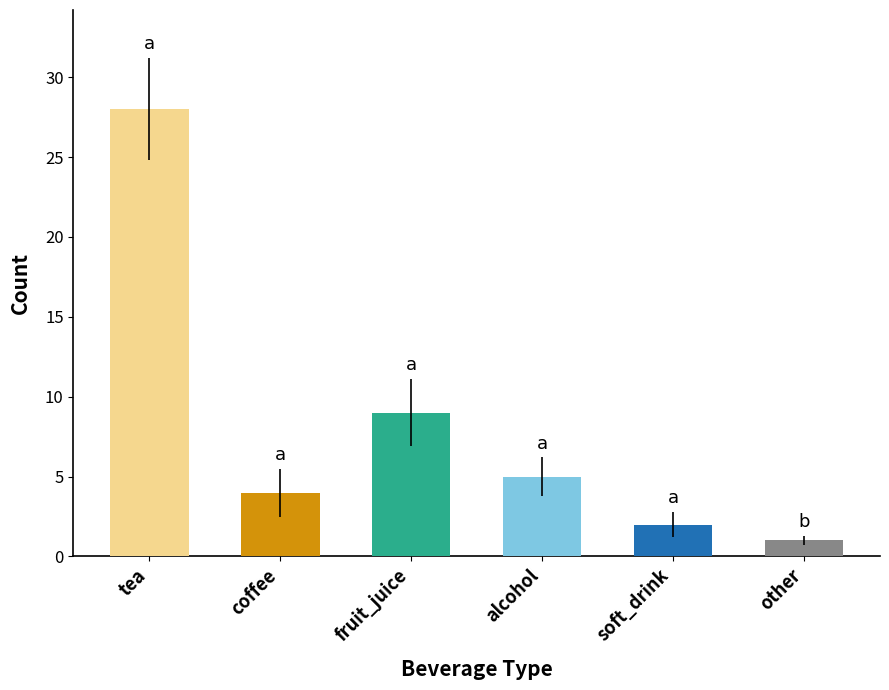

Approximately how many times larger is the value at soft_drink compared to other?

2.0